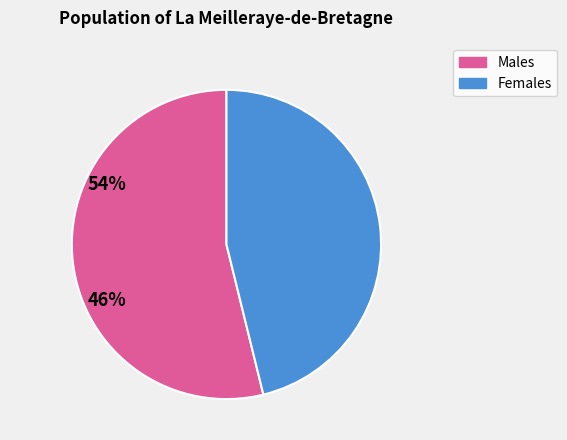

Does any single category account for the majority?

Yes